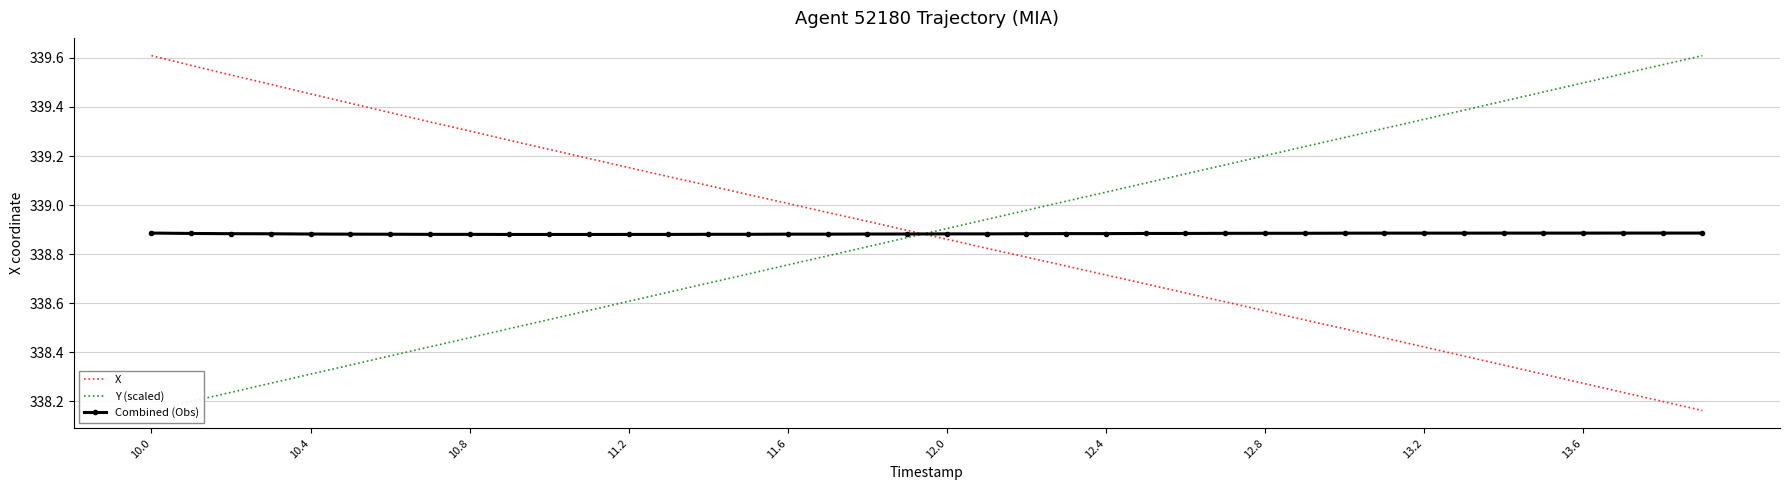

What is the value of the X point at the 31st from the left?

338.5